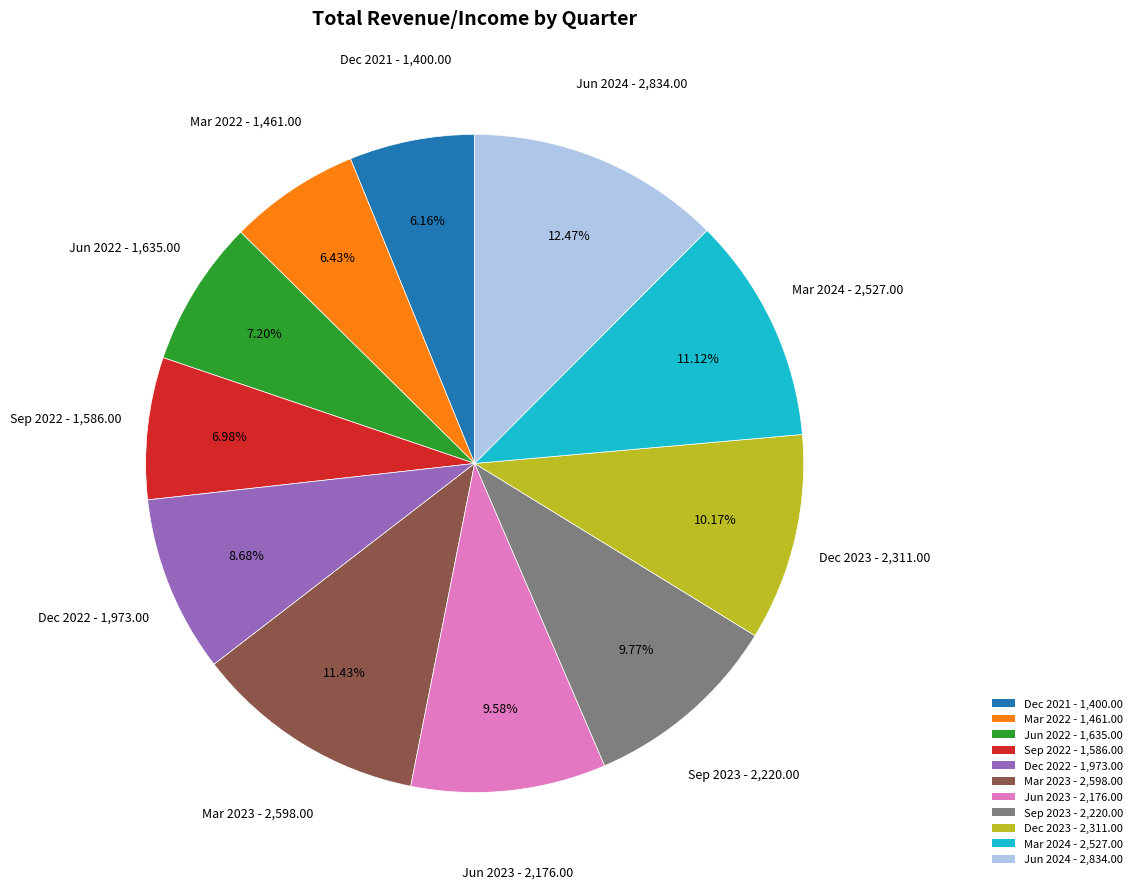

What percentage is the Sep 2023 slice, to the nearest percent?

10%